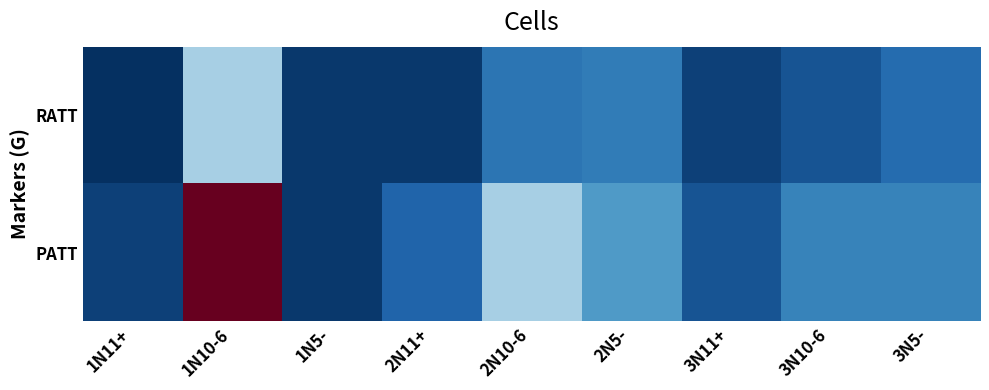

At 2N10-6, list the series in order from largest to smallest.

PATT, RATT